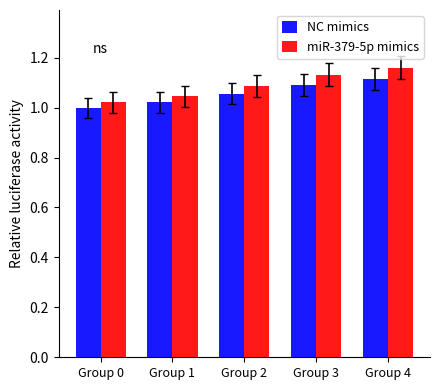

True or false: miR-379-5p mimics has a value of 1.0 at Group 1.

True